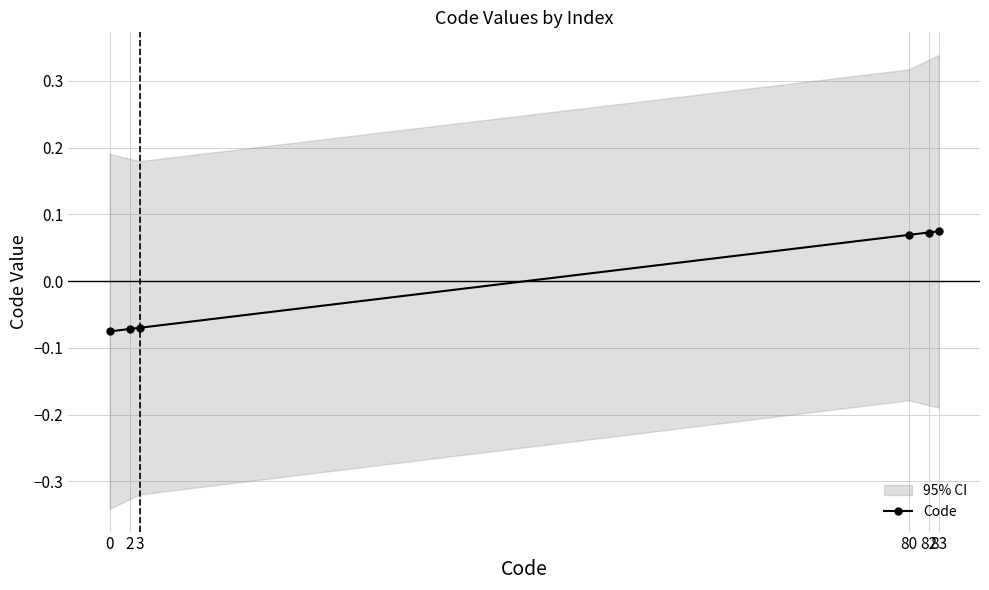

Reading right to left, extract all data points from this chart.

83=0.1	82=0.1	80=0.1	3=-0.1	2=-0.1	0=-0.1